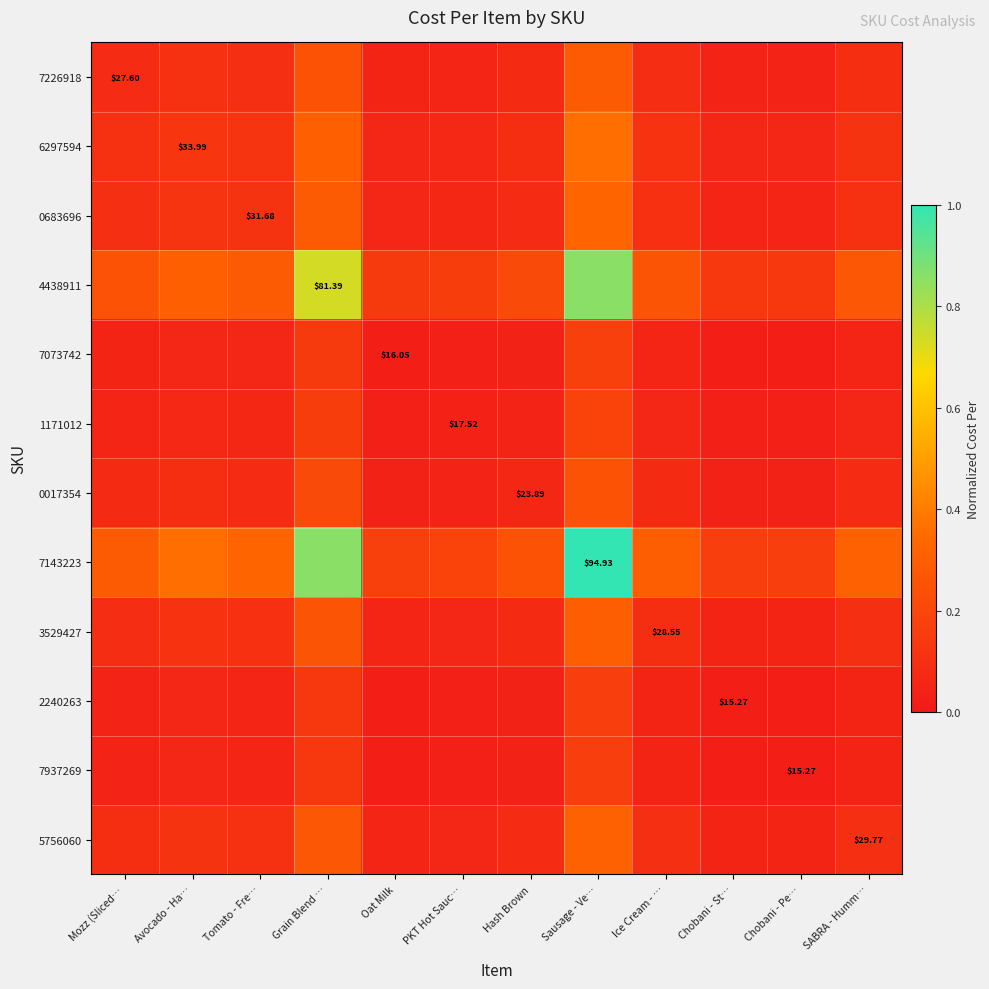

Where is 1171012 nearest to the value 0?

Chobani - St…